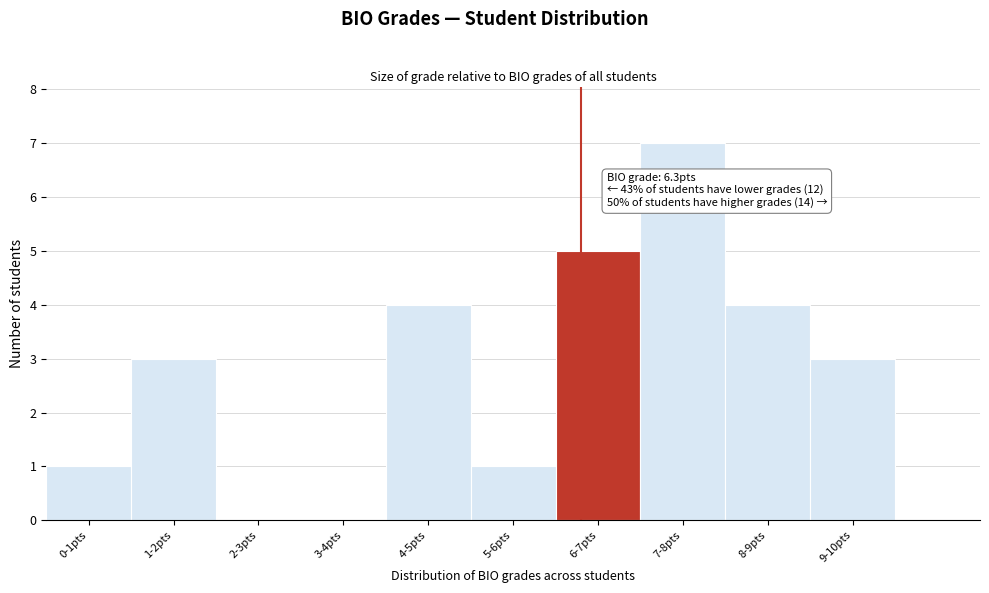

Reading right to left, list all the values displayed in this chart.

9-10pts=3	8-9pts=4	7-8pts=7	6-7pts=5	5-6pts=1	4-5pts=4	3-4pts=0	2-3pts=0	1-2pts=3	0-1pts=1